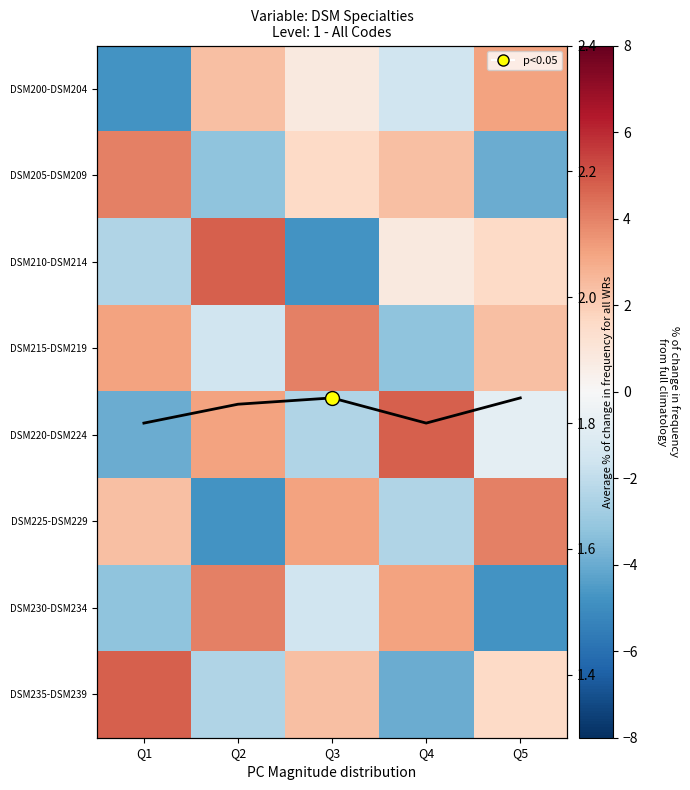

What is the spread (max minus min) of values at Q3?

8.8